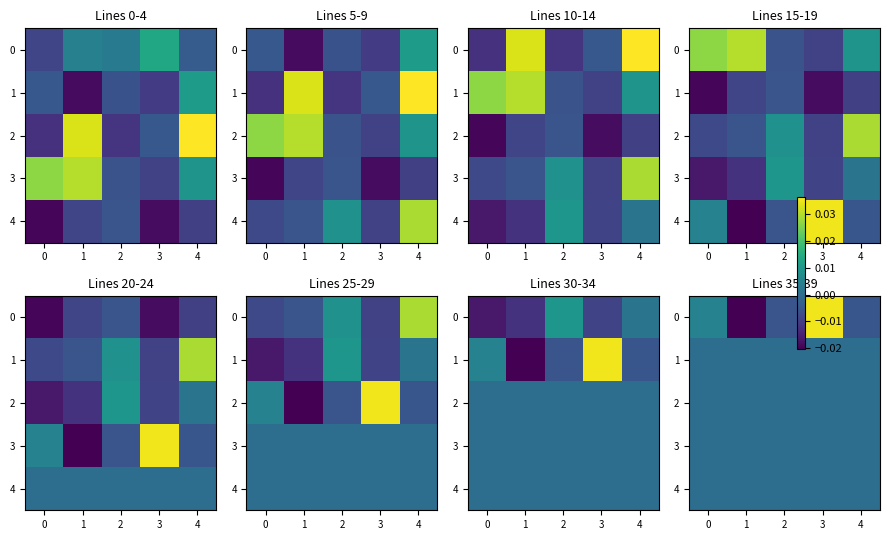

At which category is the sum across all series the highest?

3